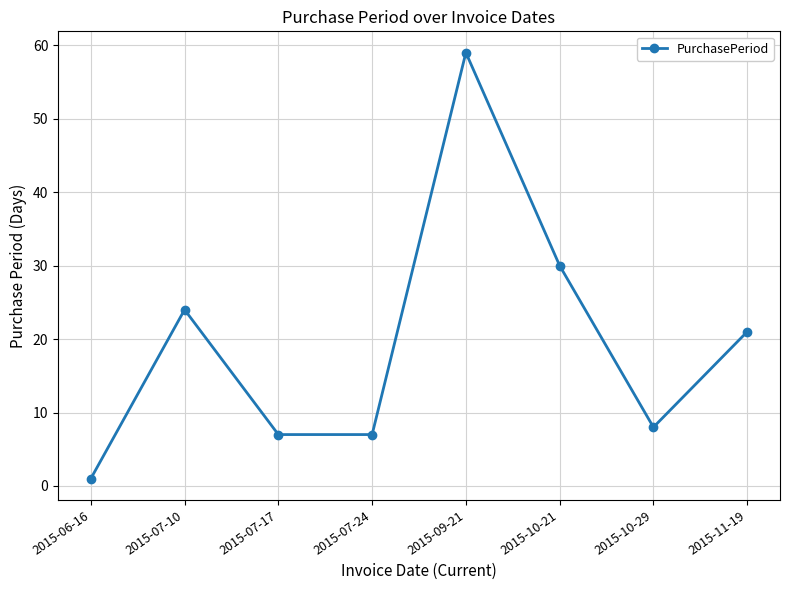

At which category does the chart reach its minimum across all series?

2015-06-16